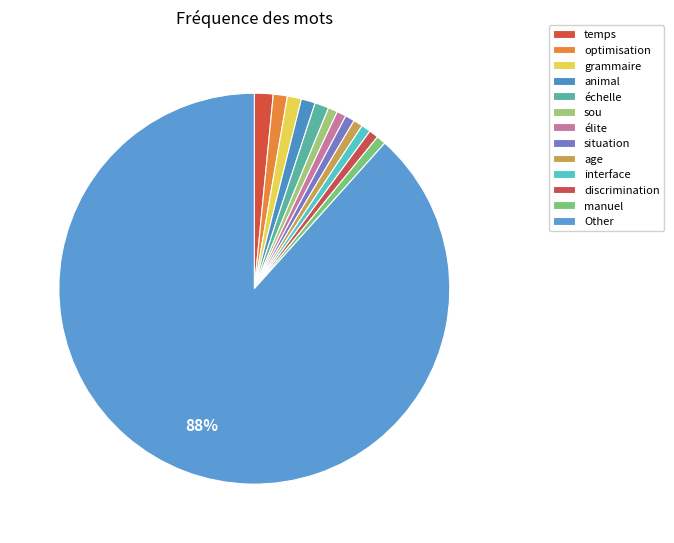

What percentage do animal and discrimination together represent?

2.1%